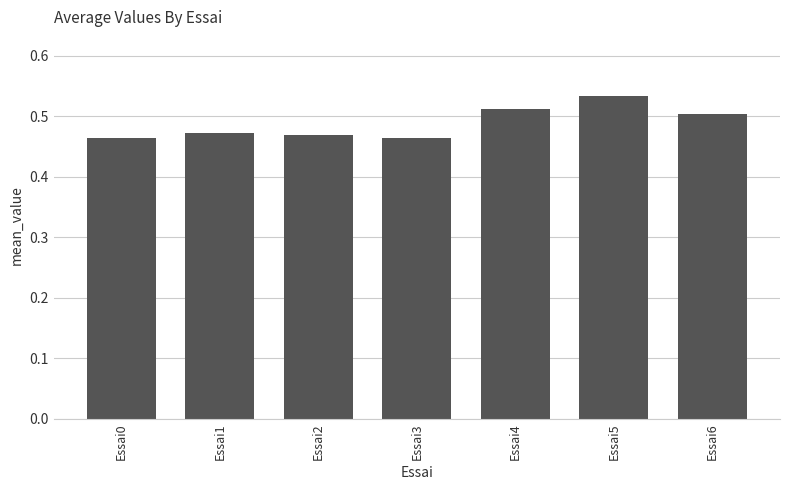

Which category has the highest value across all series?

Essai5